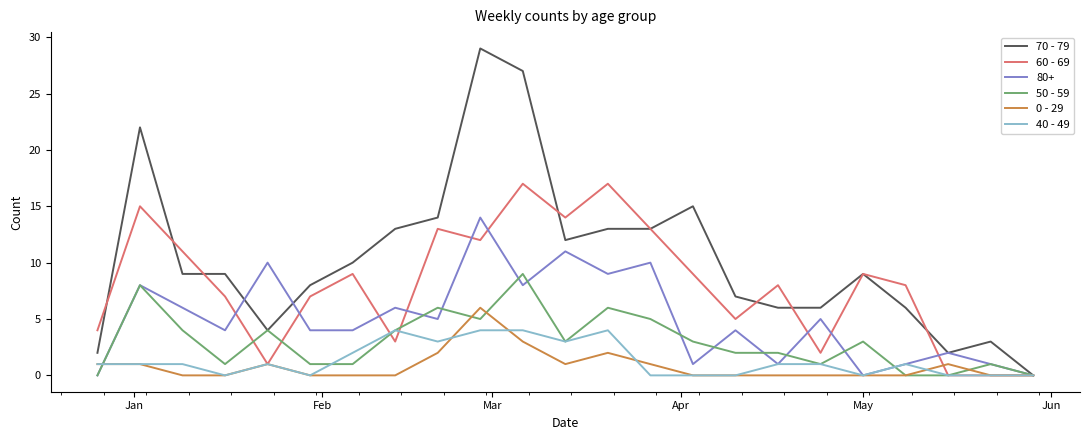

Which series has the widest spread of values?

70 - 79